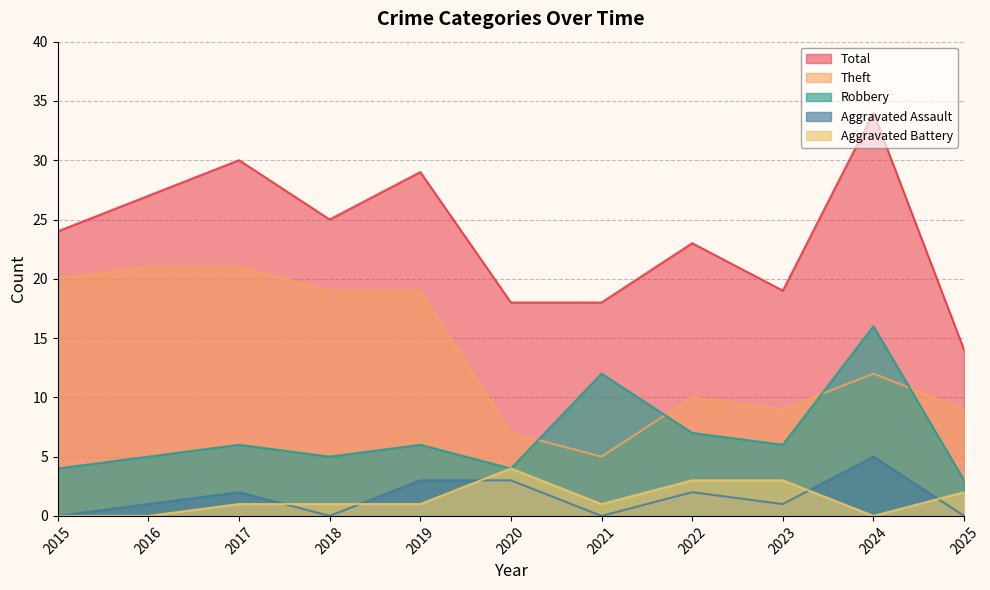

At which category is the sum across all series the highest?

2024